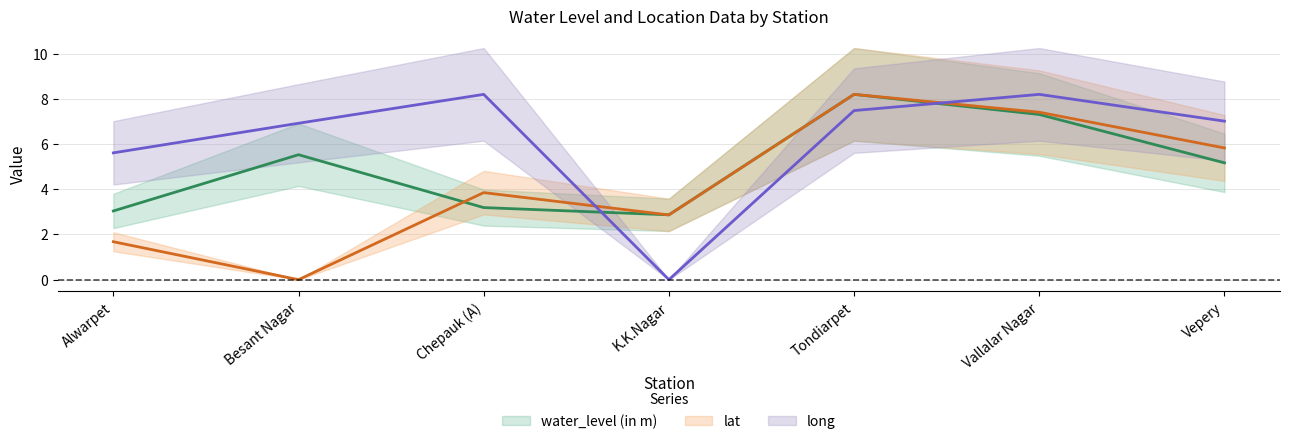

Which category has the highest value in the long series?

Chepauk (A)